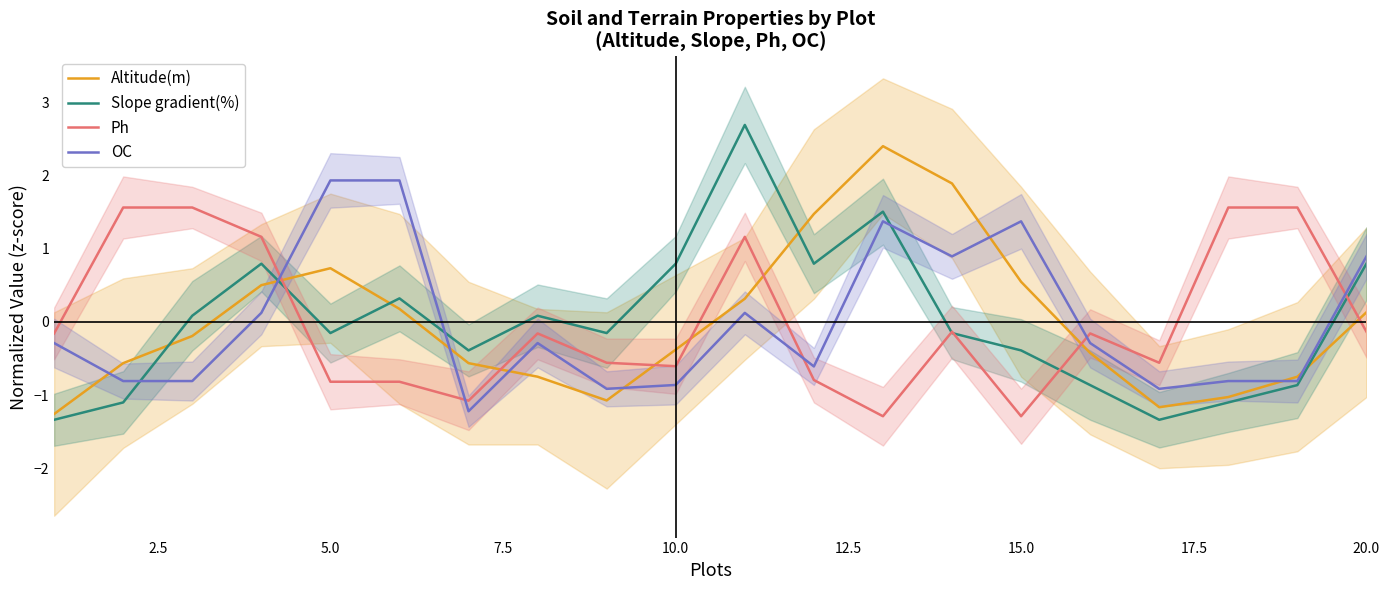

How many positive values does the Altitude(m) series have?

9